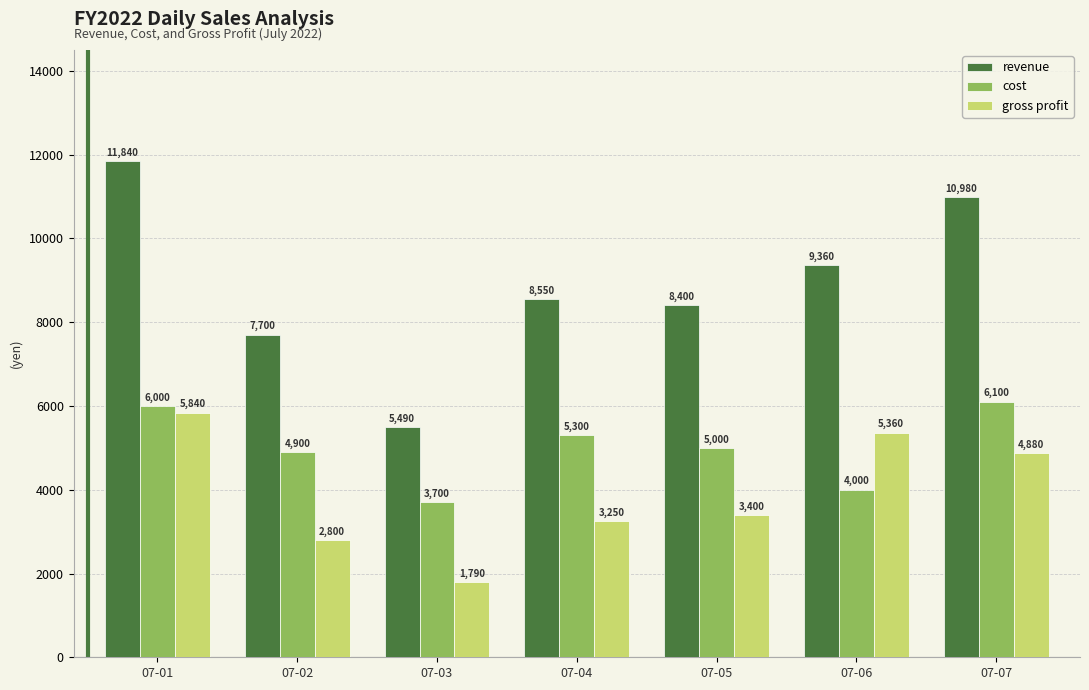

At which label does gross profit reach its minimum?

07-03